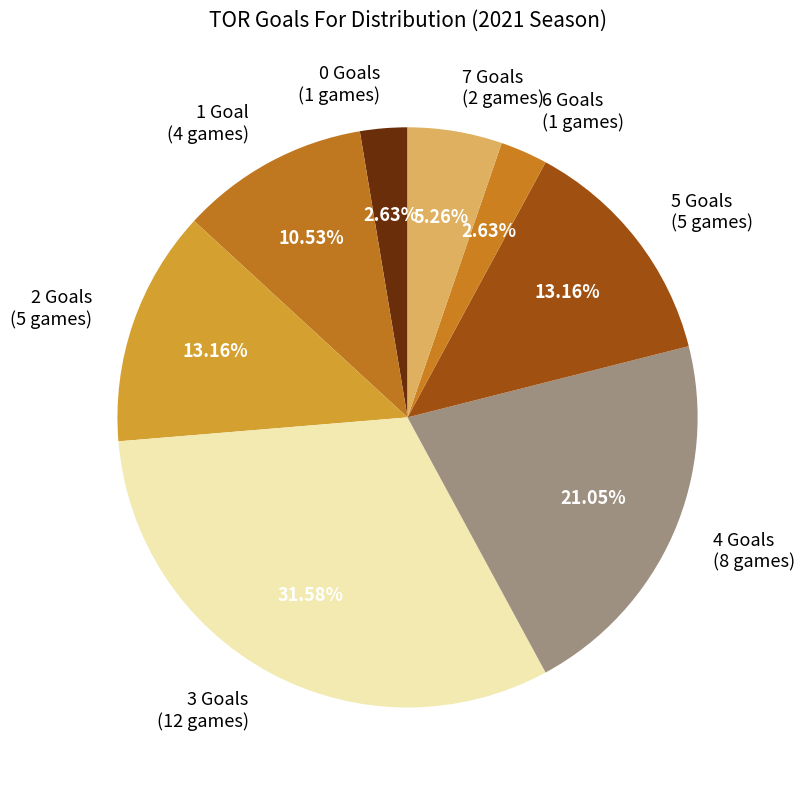

Between 6 Goals (1 games) and 7 Goals (2 games), which is larger?

7 Goals (2 games)